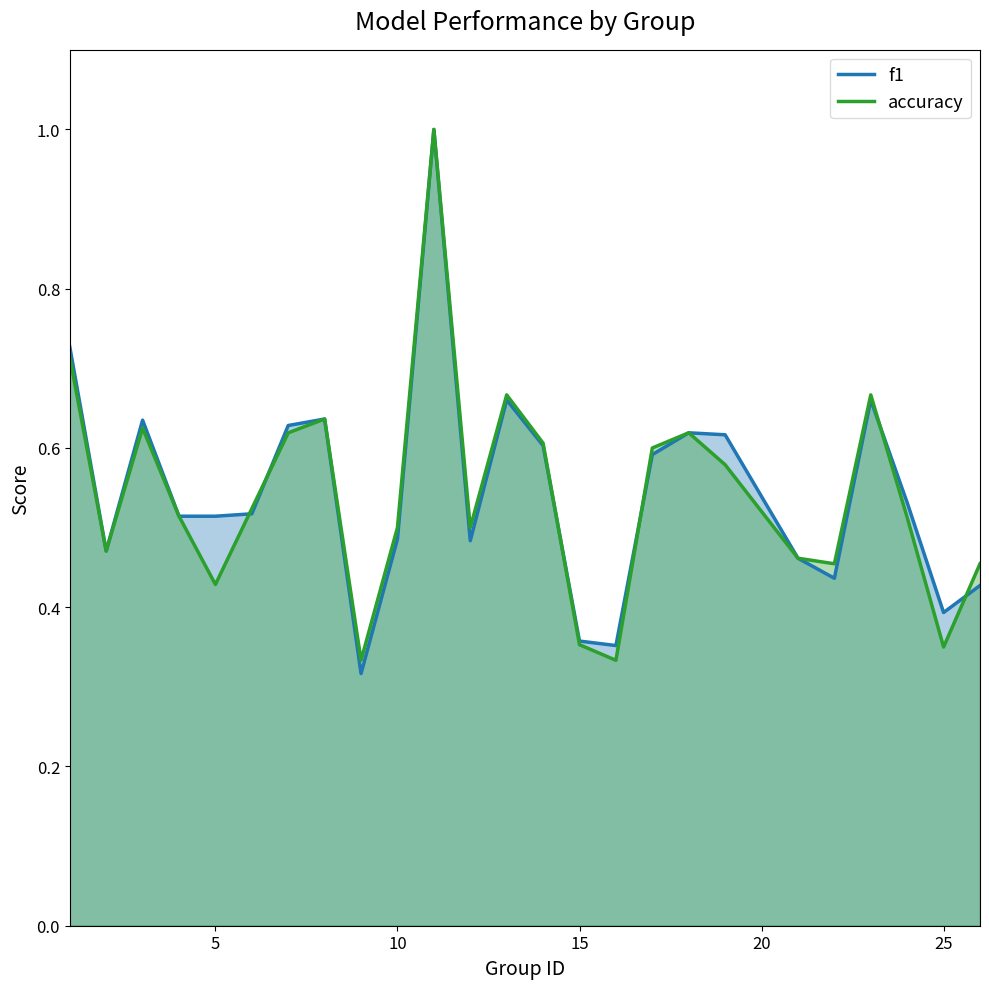

Which series has the largest total across all categories?

f1